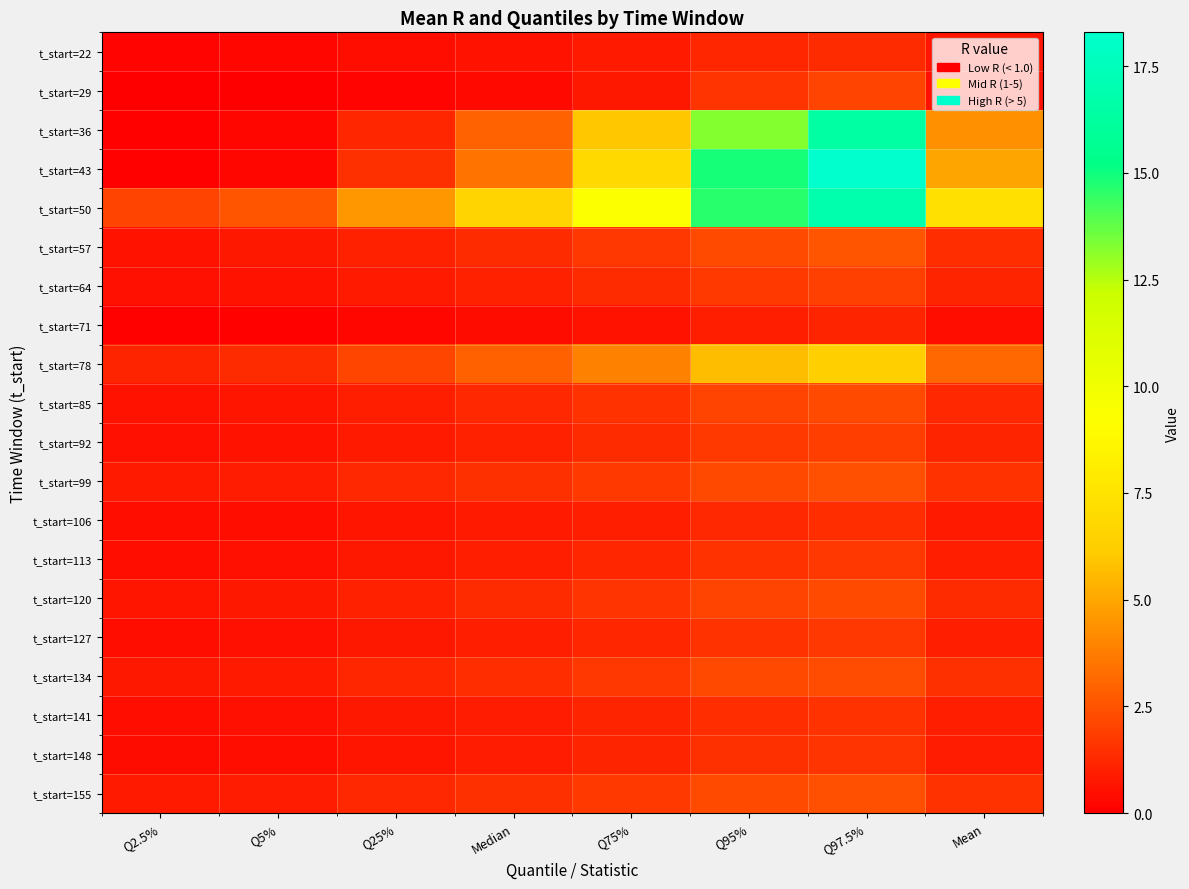

Which series changed the most between Q95% and Mean?

t_start=43